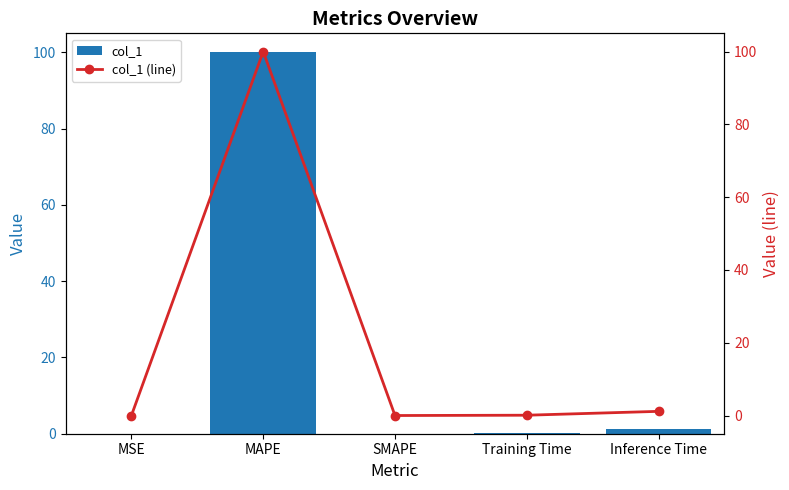

How many groups of bars are there?

5